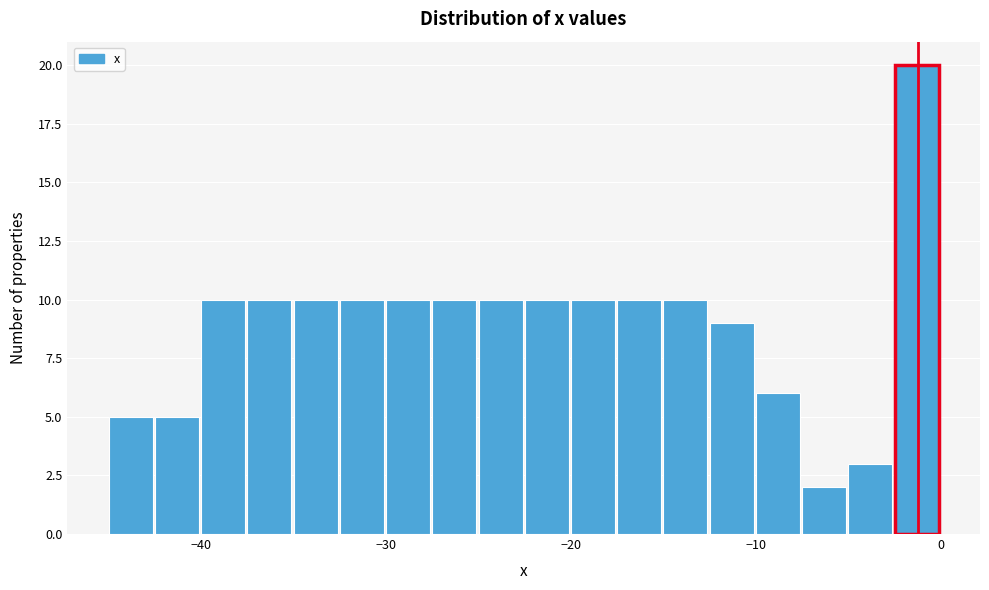

Read against the x-axis, roughly where is the centre of the tallest bar?

-1